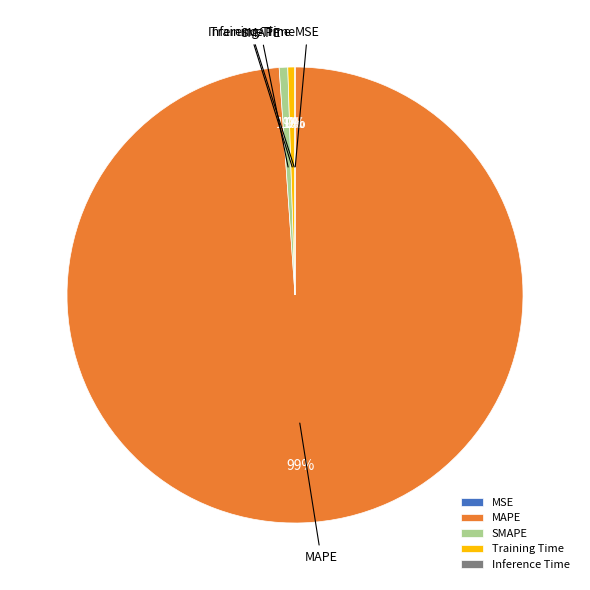

To the nearest percent, what is the average slice percentage?

20%